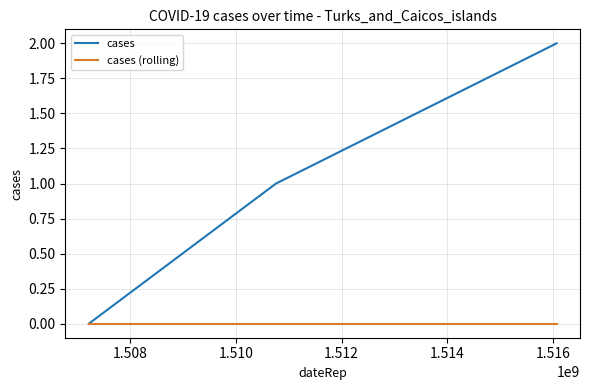

Which series has the widest spread of values?

cases